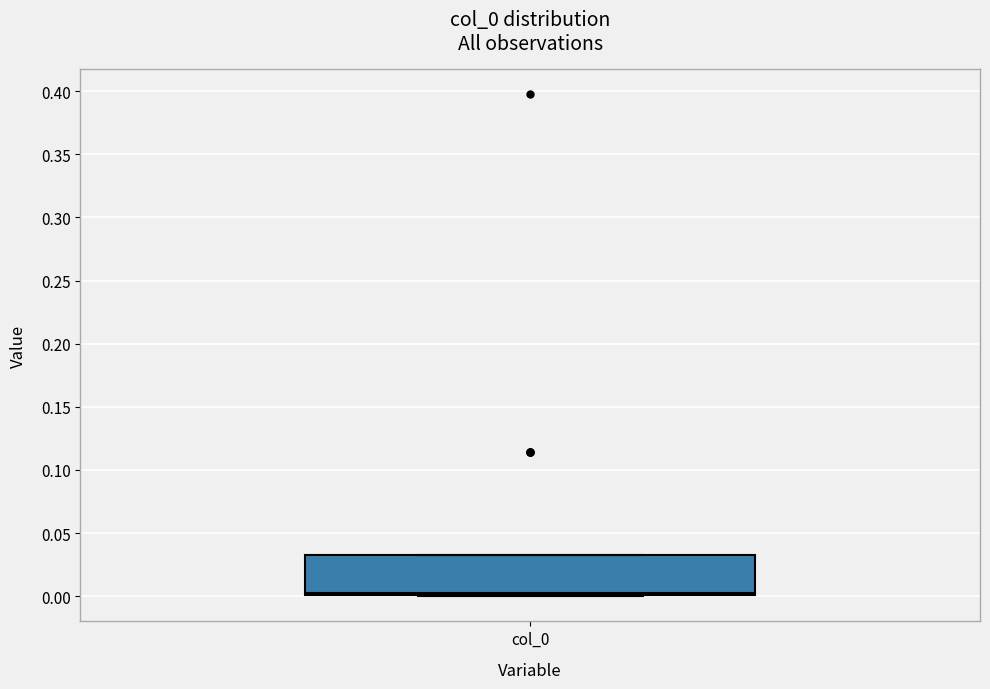

Read this box plot against the y-axis: the position of the median line, the range covered by the box, and the ends of both whiskers. The values are not printed on the chart, so give them approximately, as read against the axis.

median 0.005, box 0.000 to 0.035, whiskers 0.000 to 0.035